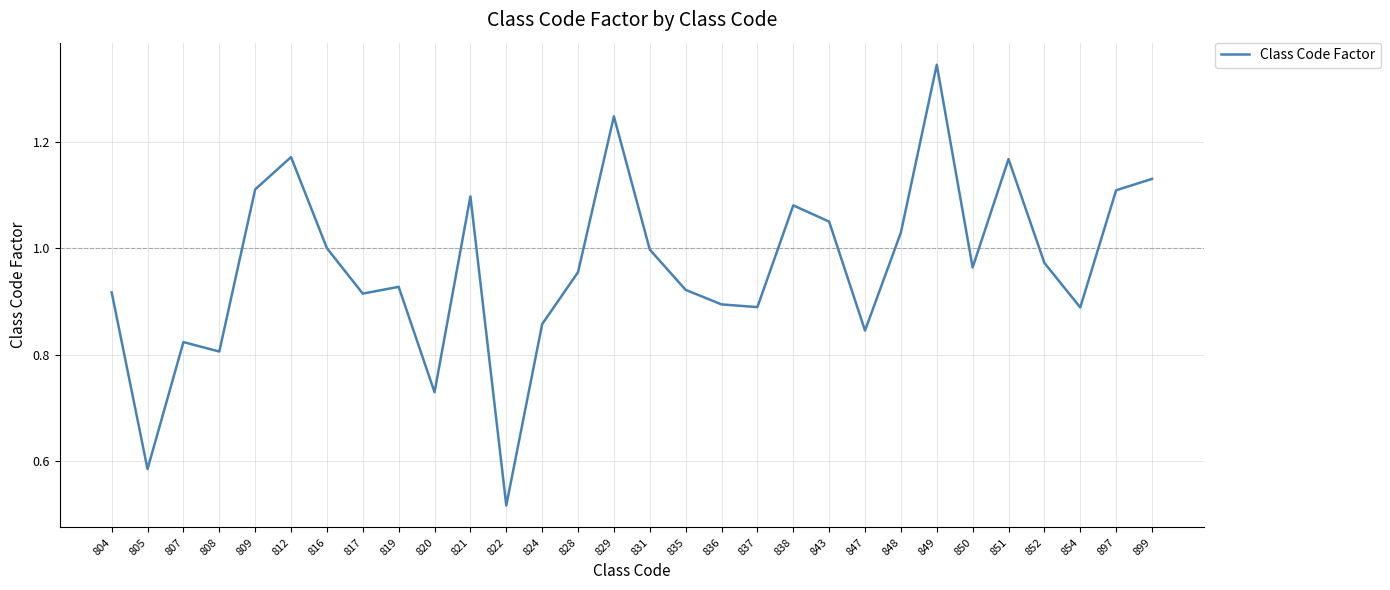

What is the change in value from 831 to 838?

+0.1